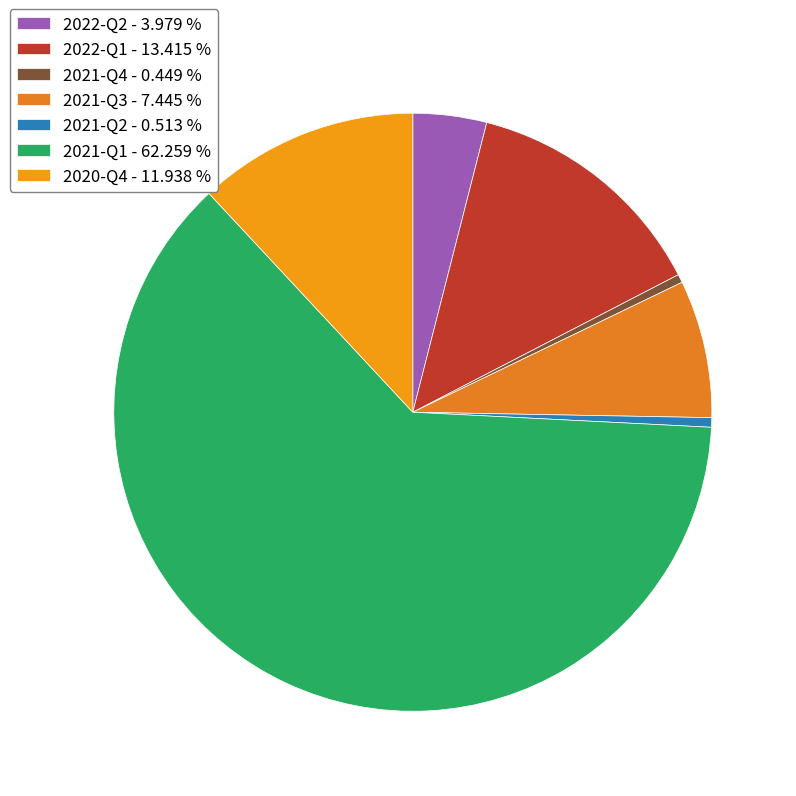

Count the number of slices in the pie.

7